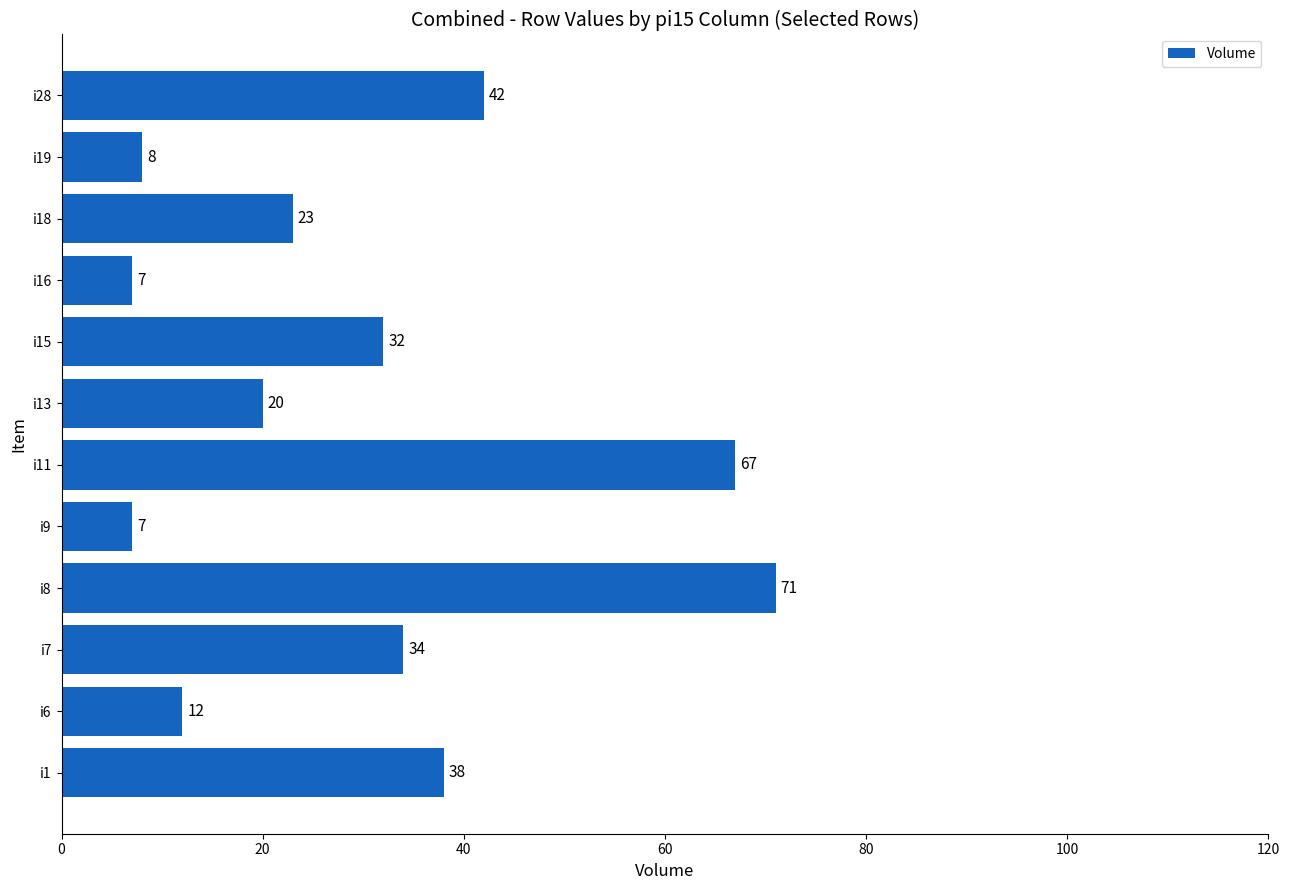

How many bars are there in total?

12